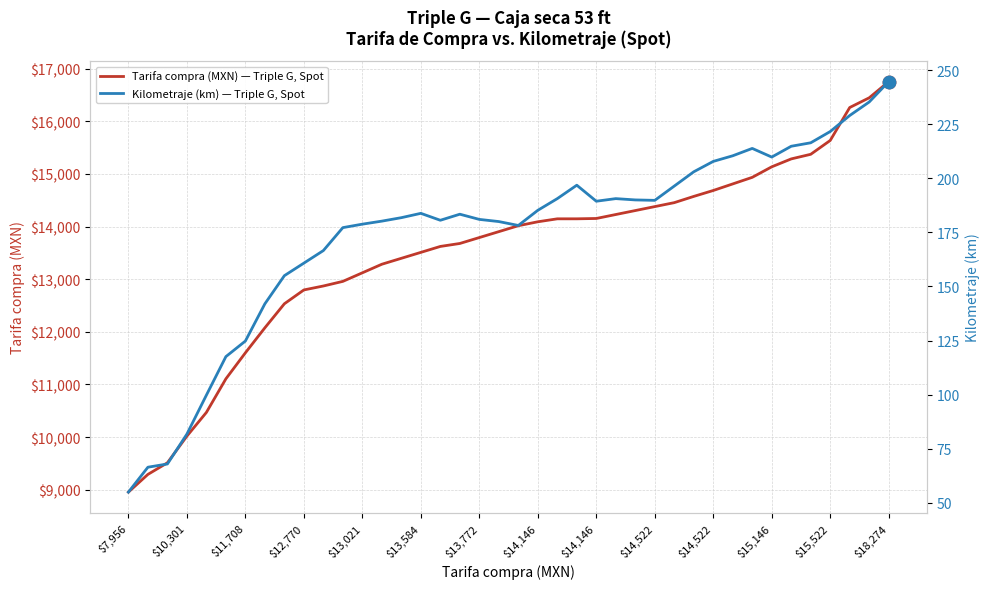

Is the value of Kilometraje (km) — Triple G, Spot at 20 greater than the value of Tarifa compra (MXN) — Triple G, Spot at 29?

No